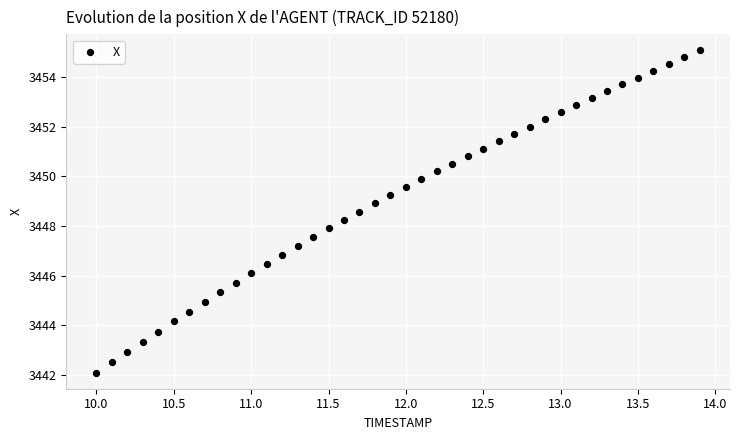

What is the range of Y values (max minus min)?

13.0